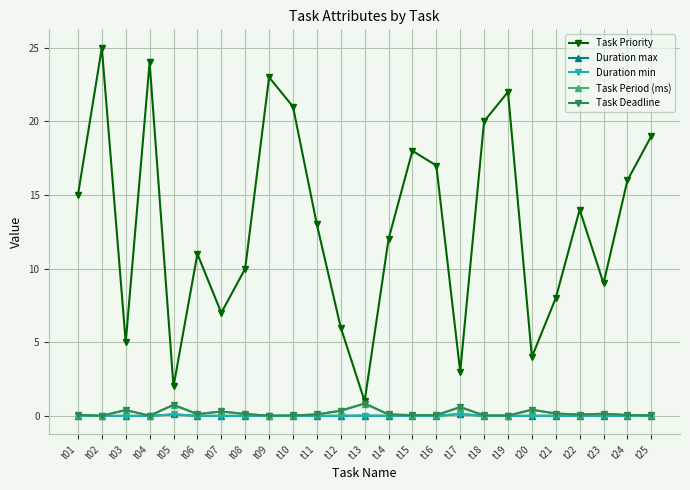

Is this an area chart (filled region under the line)?

No